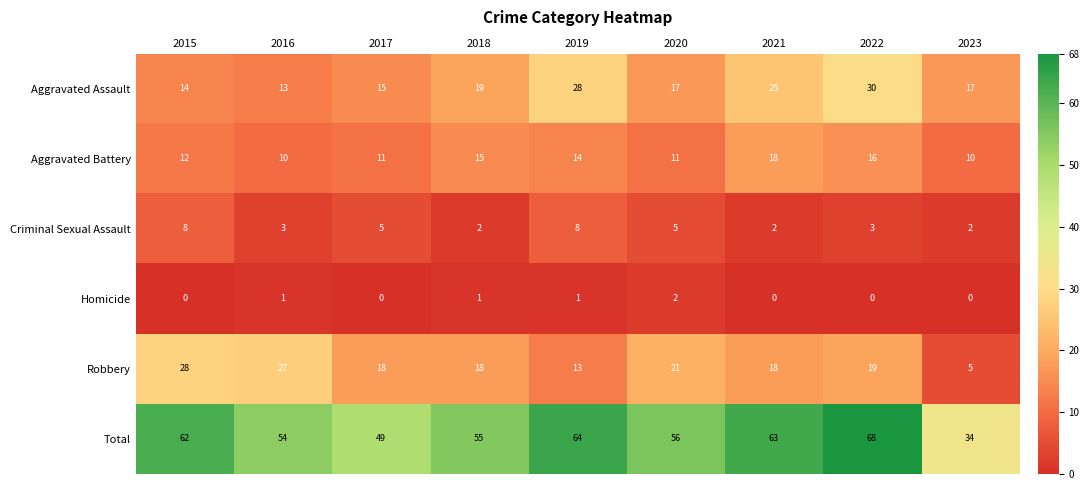

The value of Robbery at 2023 is 8. True or false?

False